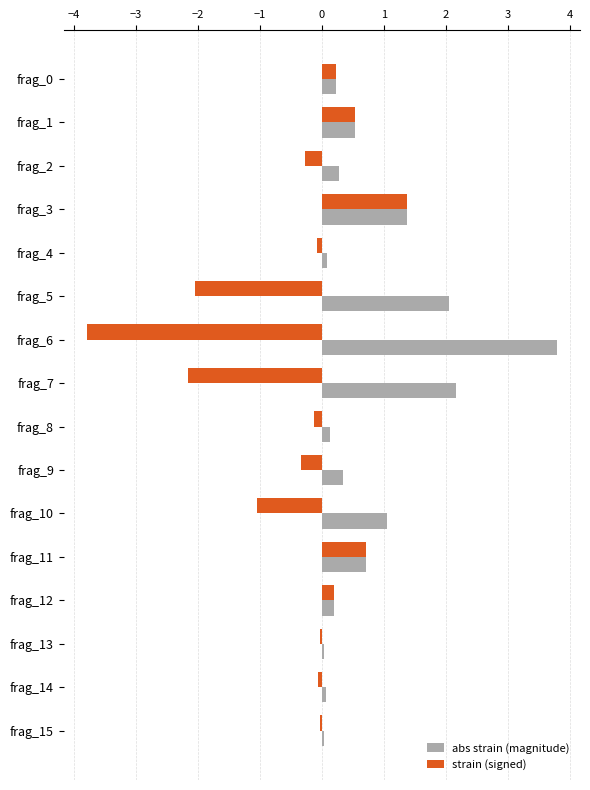

What is the spread (max minus min) of values at frag_2?

0.5